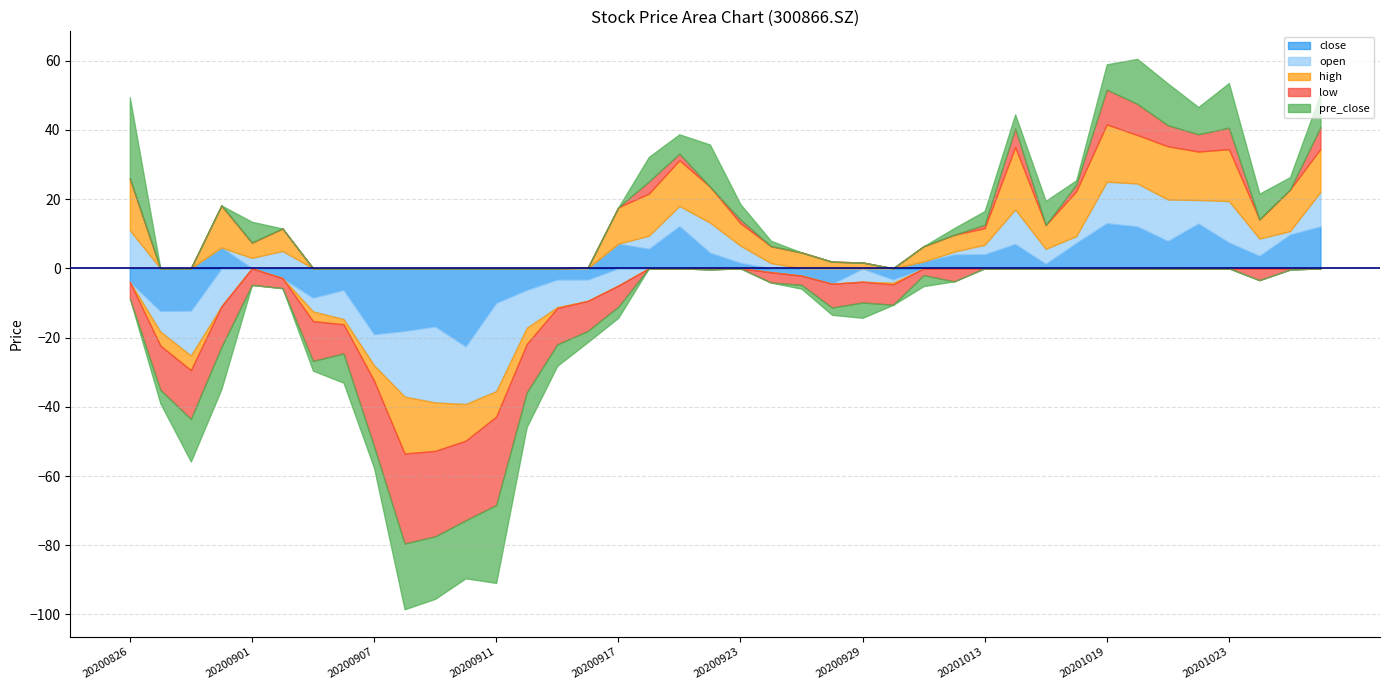

What are all the series names shown in the legend?

close, open, high, low, pre_close